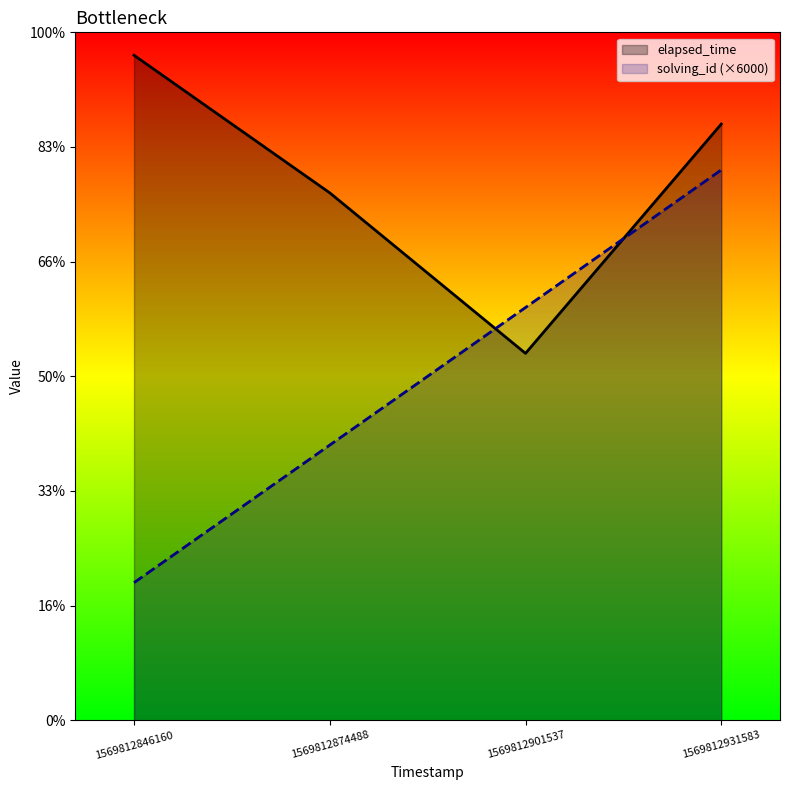

What are all the series names shown in the legend?

elapsed_time, solving_id (×6000)